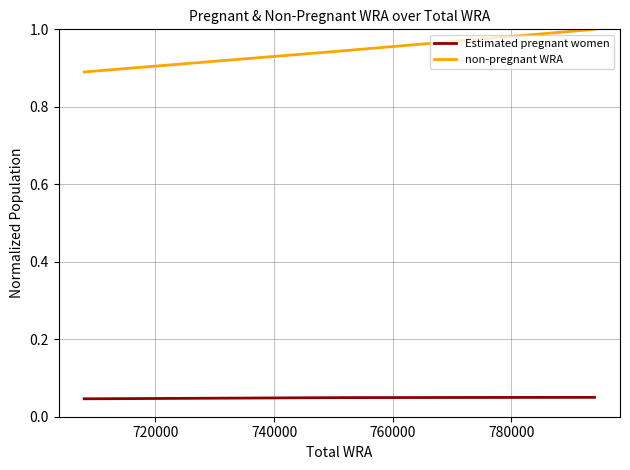

What is the maximum value shown in the chart?

1.0